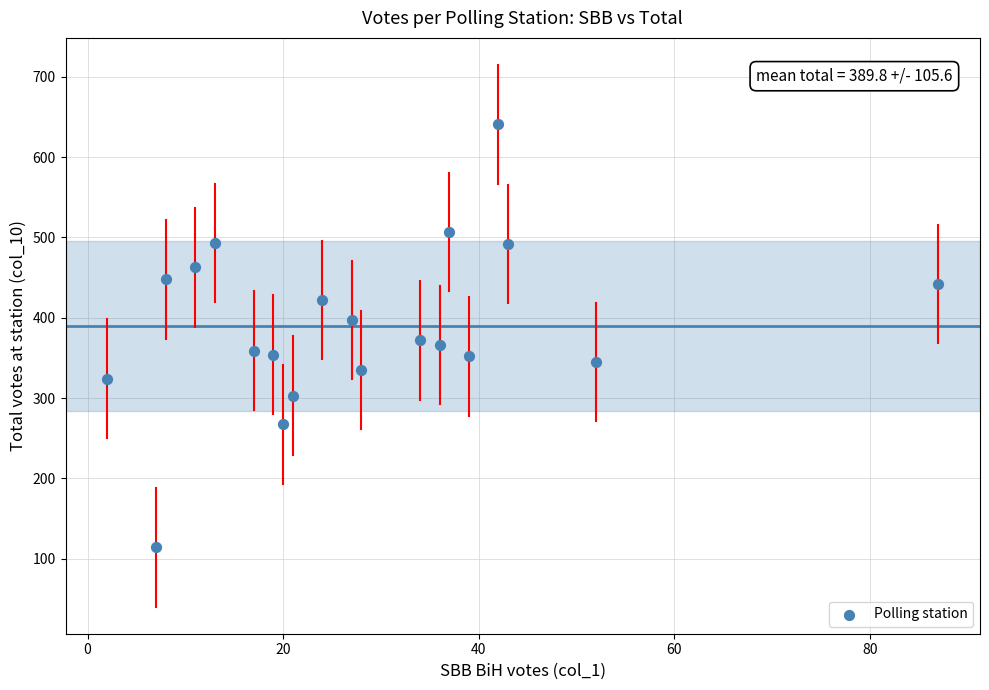

What is the range of Y values (max minus min)?

527